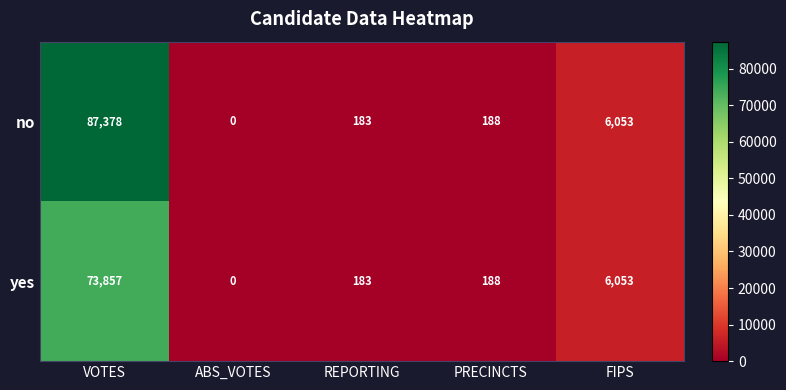

At which category is the sum across all series the highest?

VOTES